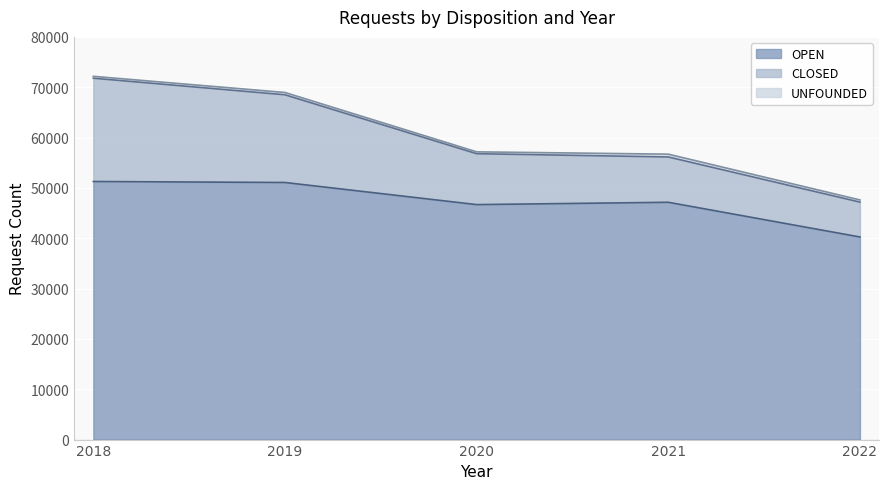

What is the sum of all CLOSED values?

63978